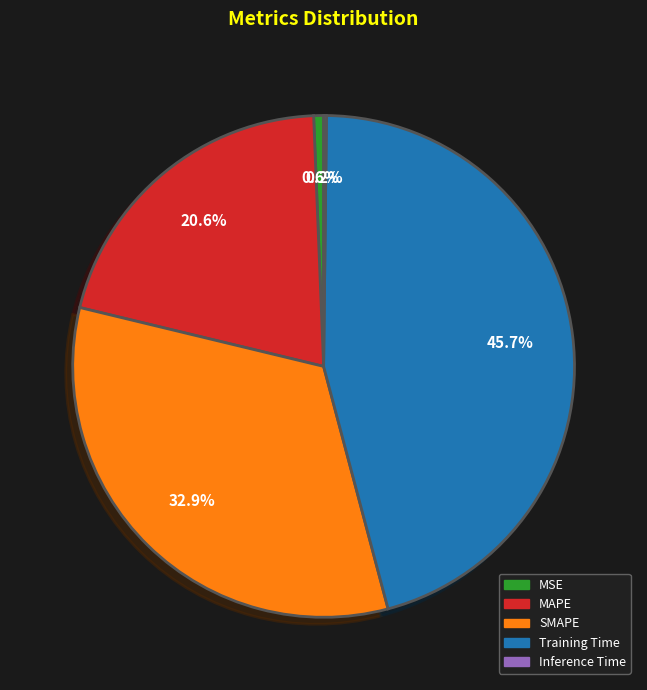

To the nearest percent, what is the combined percentage of SMAPE and MSE?

34%